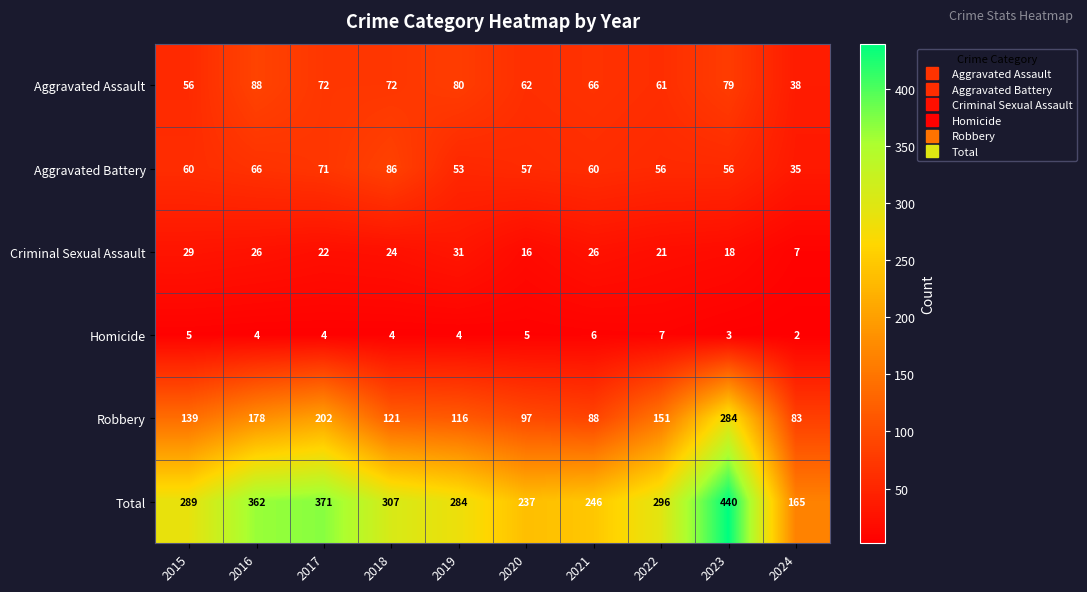

How many distinct data groups are displayed?

6